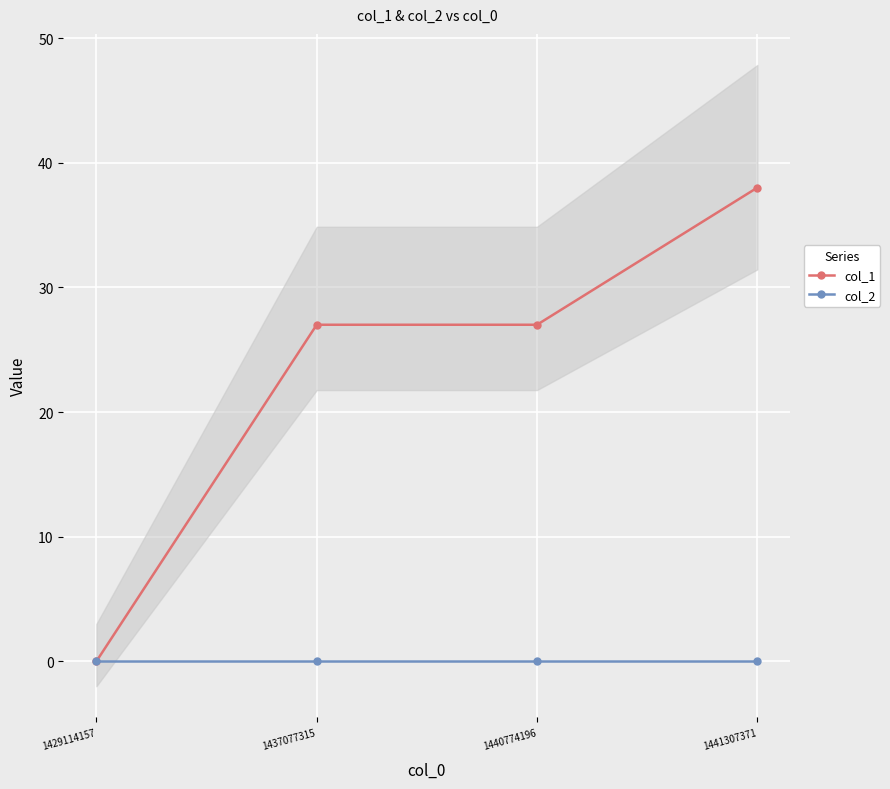

List the series in order of their overall mean, highest first.

col_1, col_2